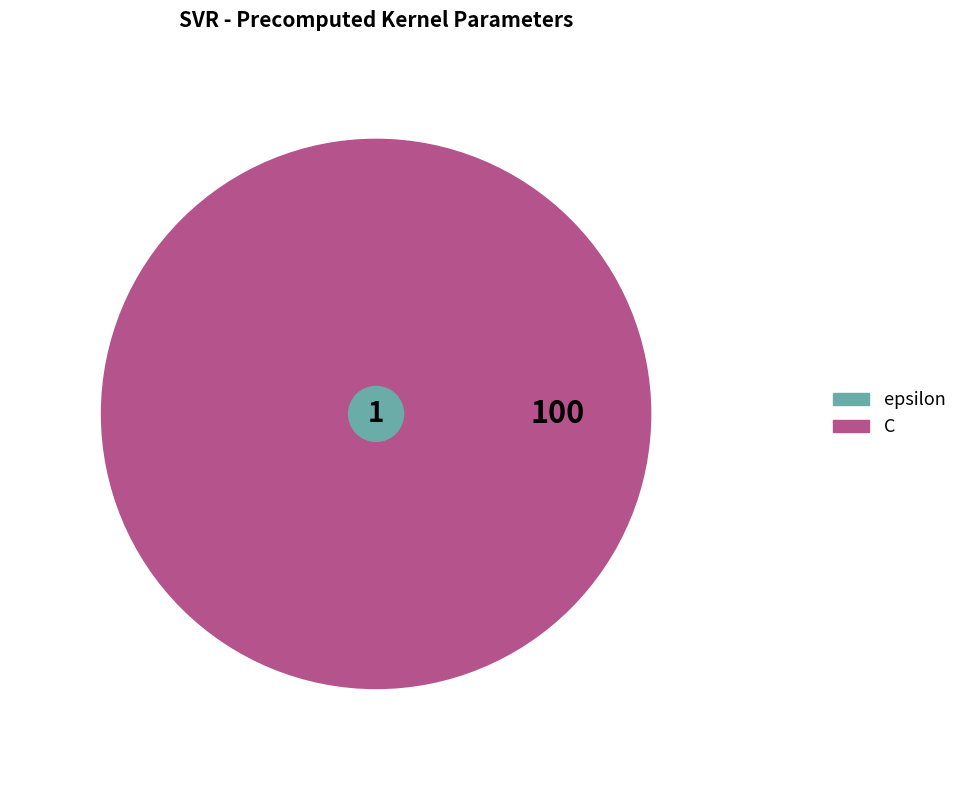

Combined, do epsilon and C account for over 50%?

Yes